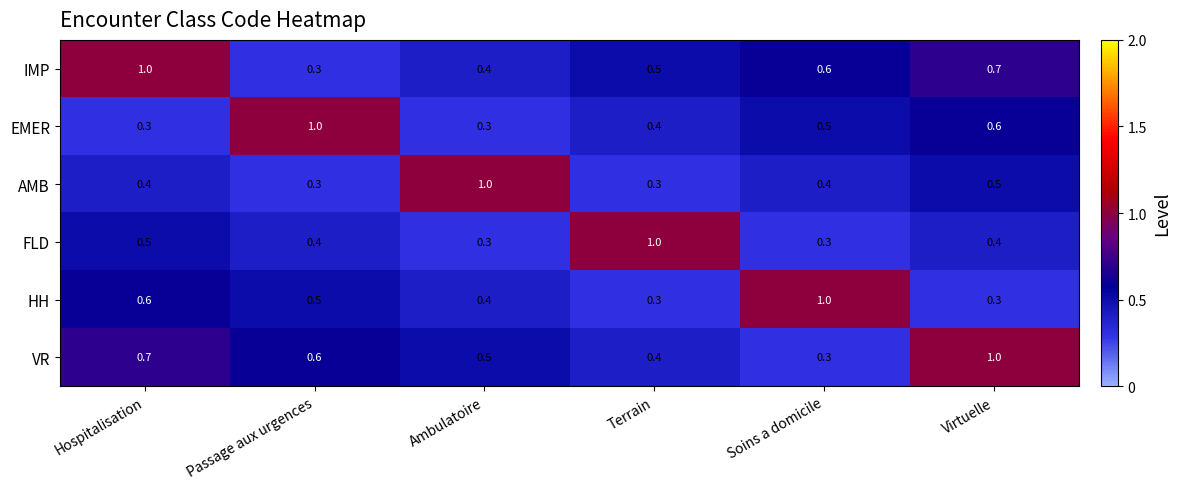

At which label does AMB reach its peak?

Ambulatoire